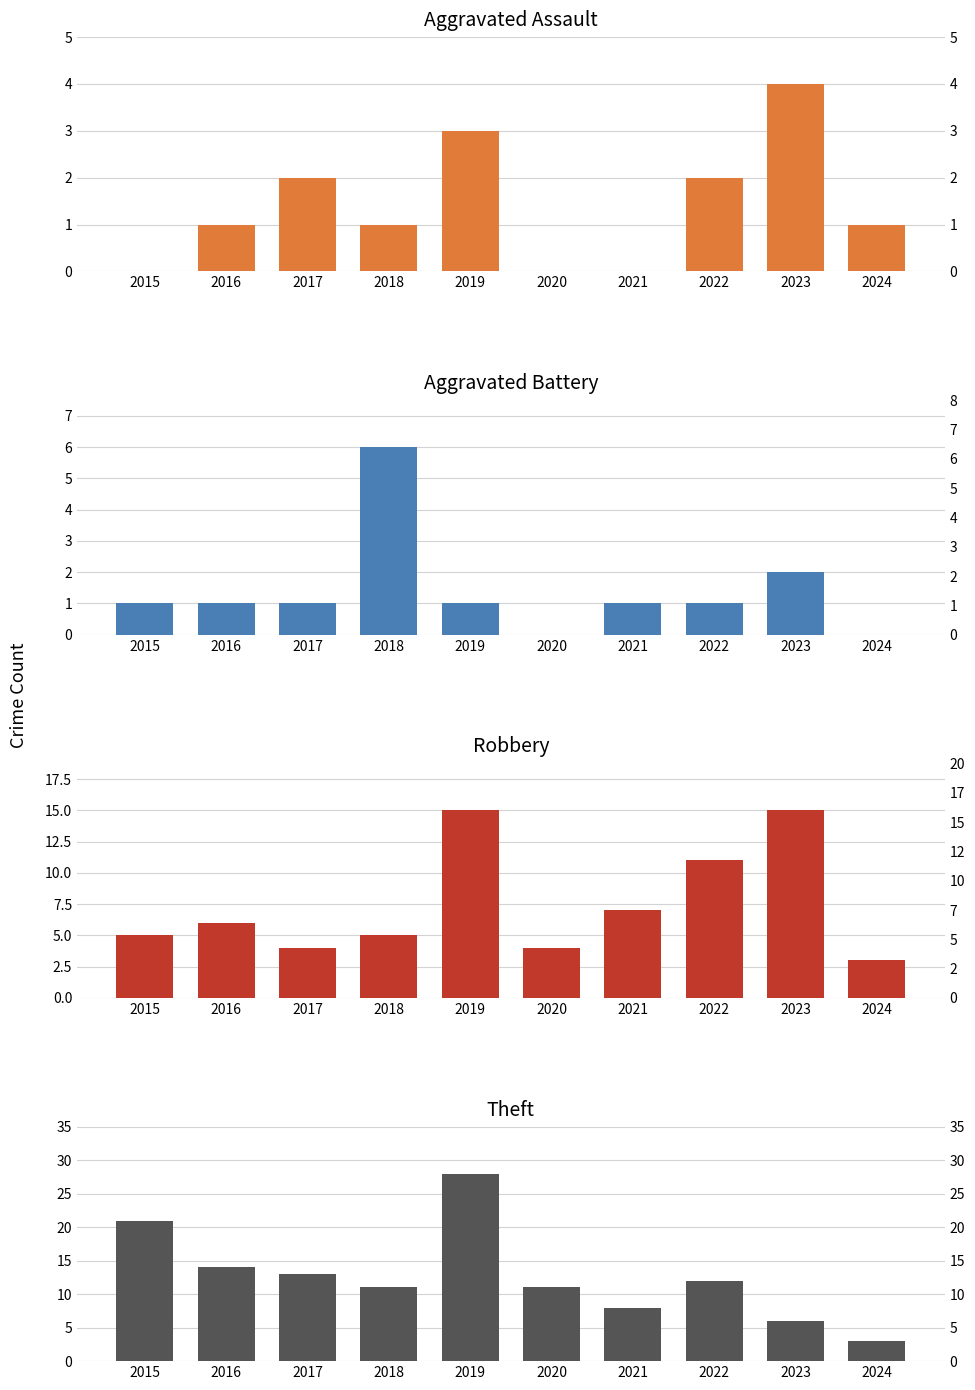

Rank the series at 2018 from lowest to highest value.

Aggravated Assault, Robbery, Aggravated Battery, Theft